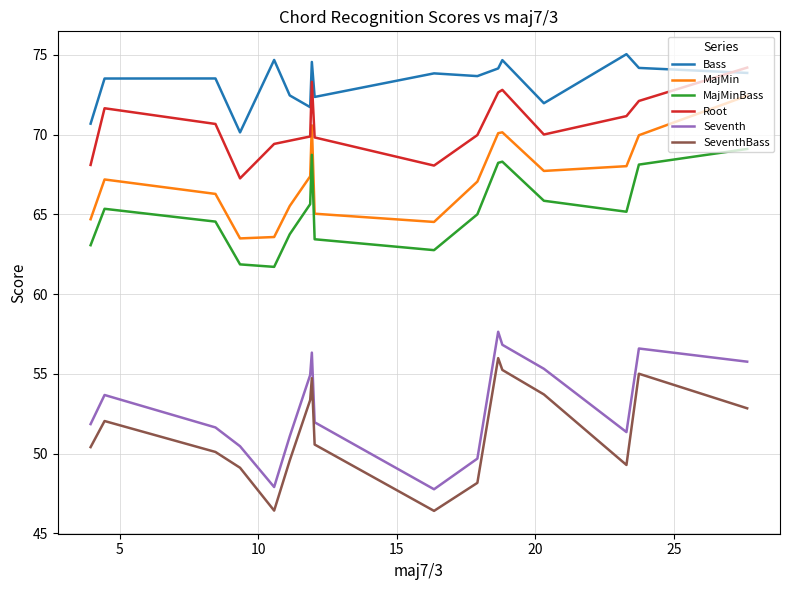

True or false: SeventhBass and Bass intersect in this chart.

False